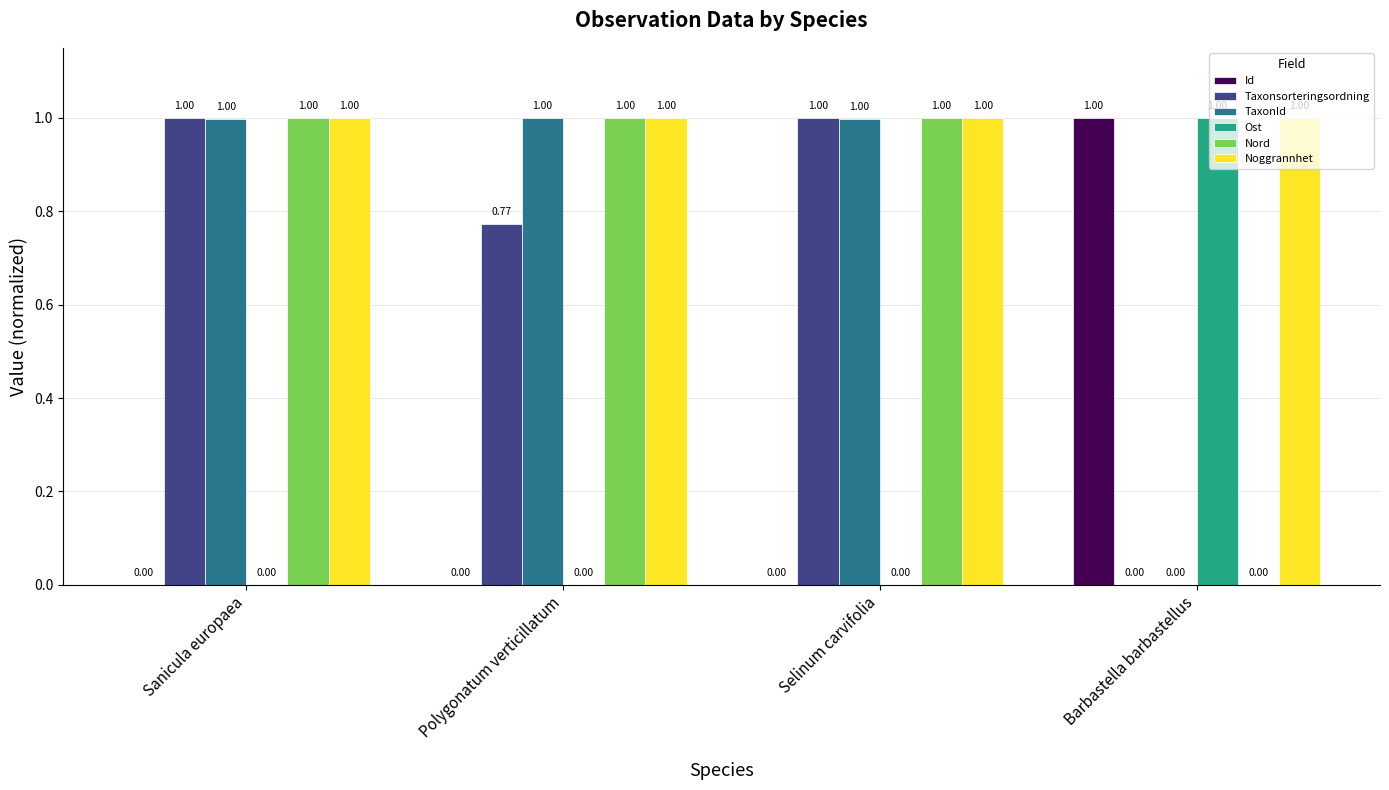

The Nord series shows 0.0 at Barbastella barbastellus. True or false?

True